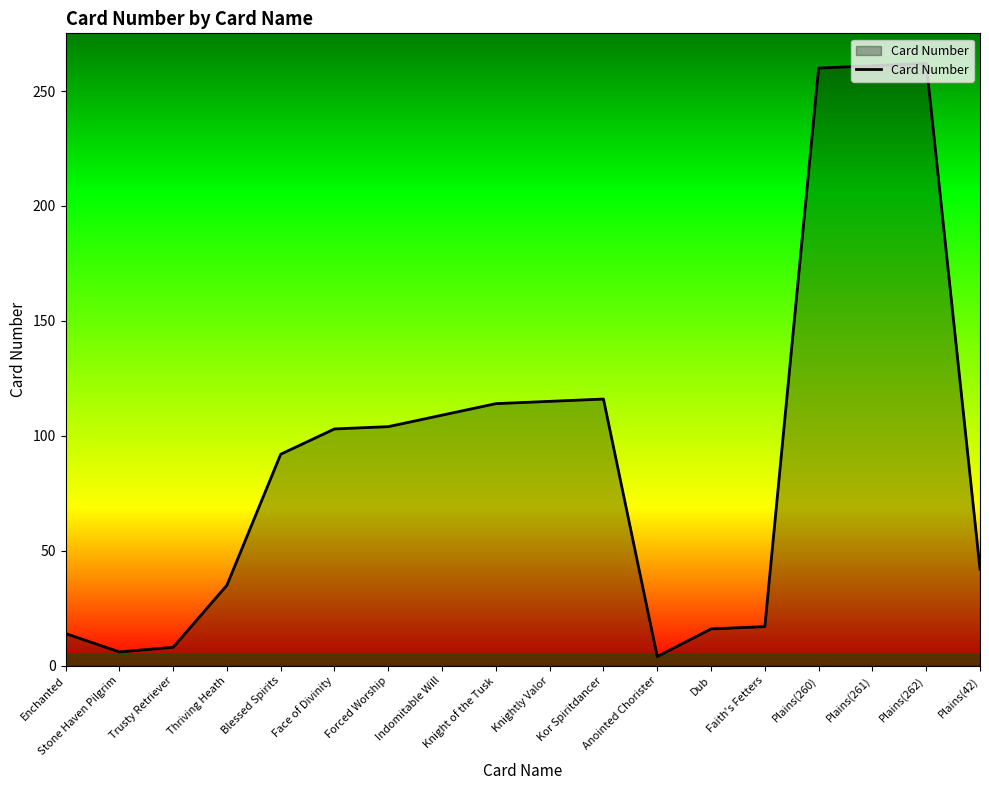

What is the difference between the maximum and minimum values?

258